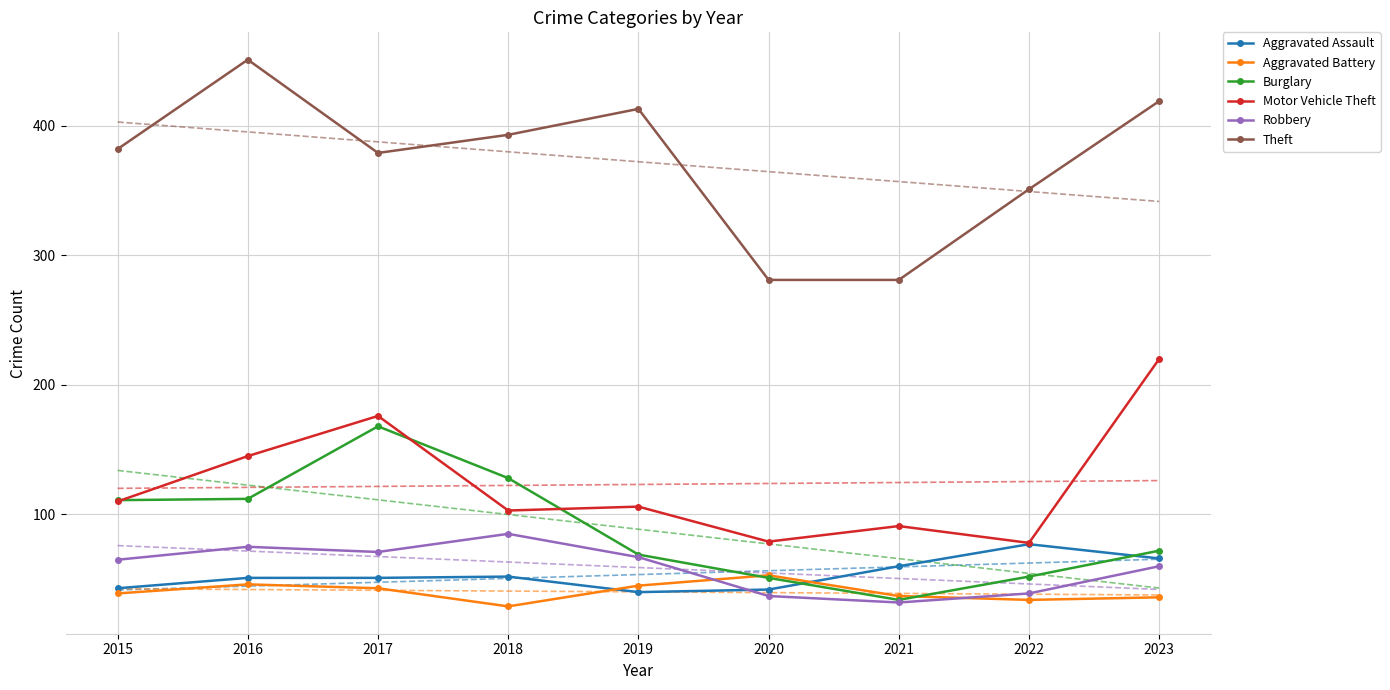

At which label does Burglary first exceed 72?

2015